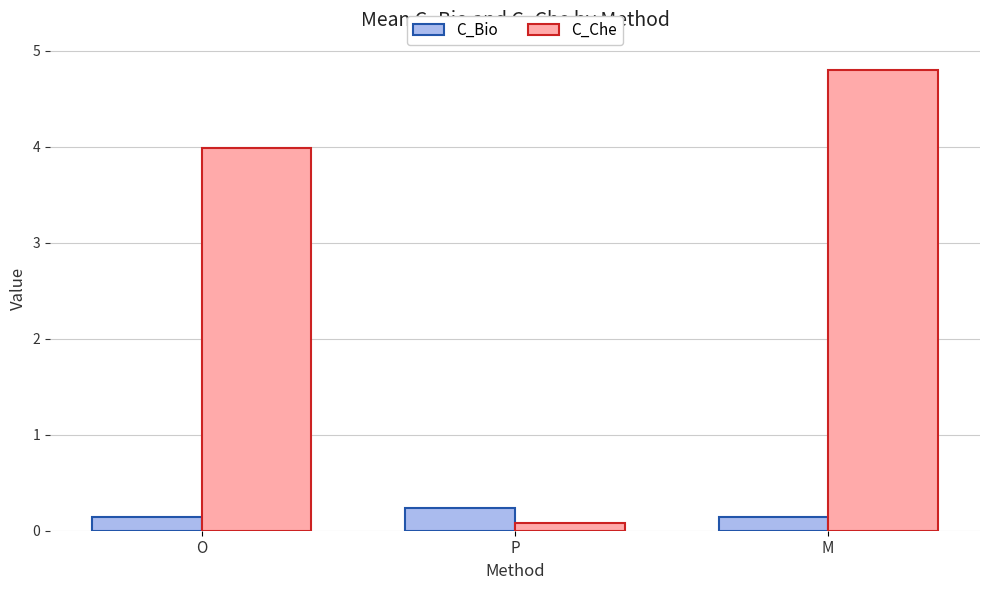

Reading left to right, list all the values displayed in this chart.

C_Bio: 0.1	0.2	0.1
C_Che: 4.0	0.1	4.8